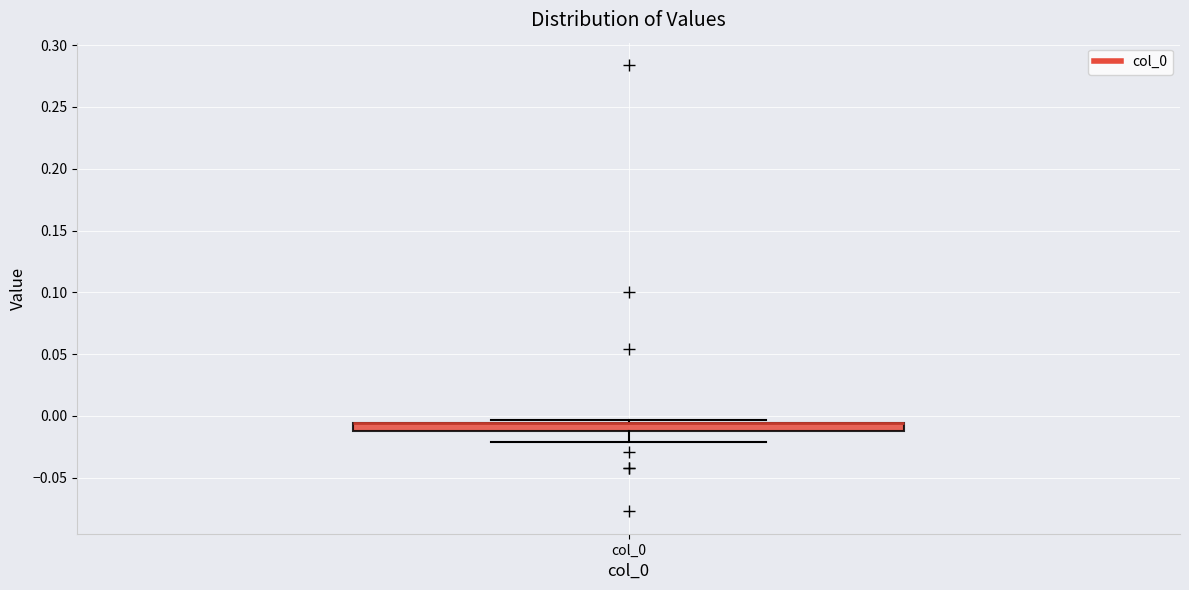

Where does the lower whisker of the box for col_0 end on the y-axis? The values are not printed on the chart, so give them approximately, as read against the axis.

-0.020